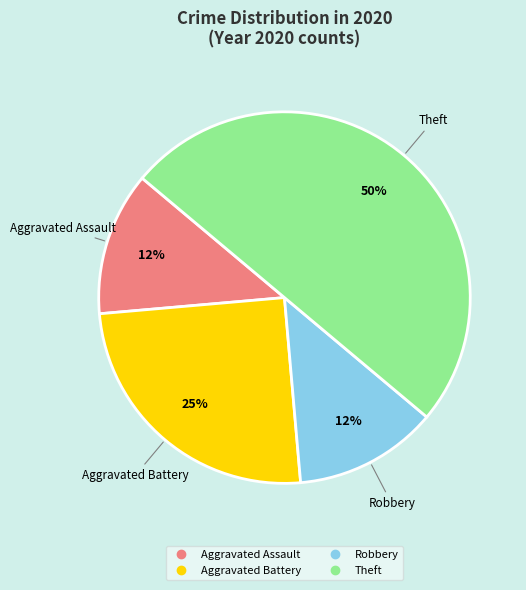

True or false: Aggravated Battery accounts for 25% of the total.

True